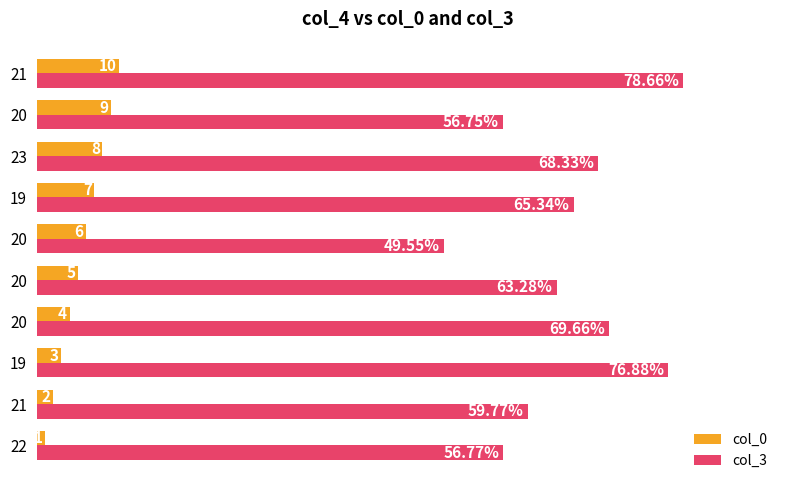

Rank the series by their average value, from lowest to highest.

col_0, col_3